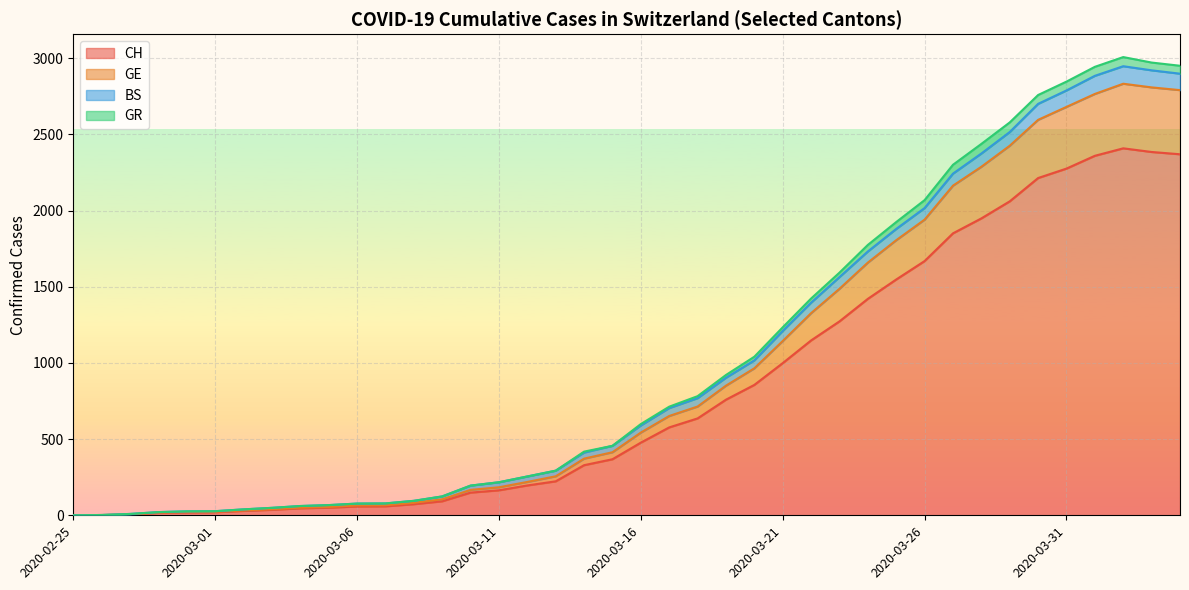

What is the highest value of the CH series?

2409